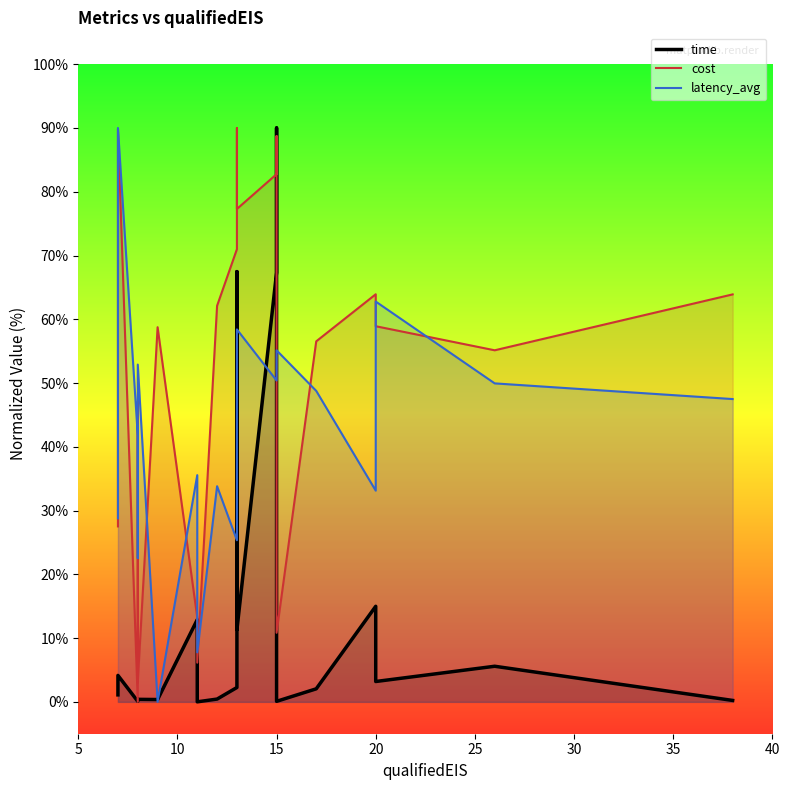

Reading left to right, list all the values displayed in this chart.

time: 1.1	4.1	0.1	0.4	0.4	0.4	12.9	0.0	0.4	2.2	67.5	11.3	67.3	90.0	0.1	2.0	15.0	3.2	5.6	0.2
cost: 27.5	89.8	0.0	47.1	3.0	58.8	13.2	6.1	62.1	71.0	90.0	77.3	82.8	88.7	10.8	56.5	63.9	58.9	55.1	63.9
latency_avg: 28.8	90.0	41.8	22.5	52.9	0.0	35.6	7.8	33.8	25.3	43.0	58.4	50.4	53.2	55.1	48.8	33.1	62.8	49.9	47.5